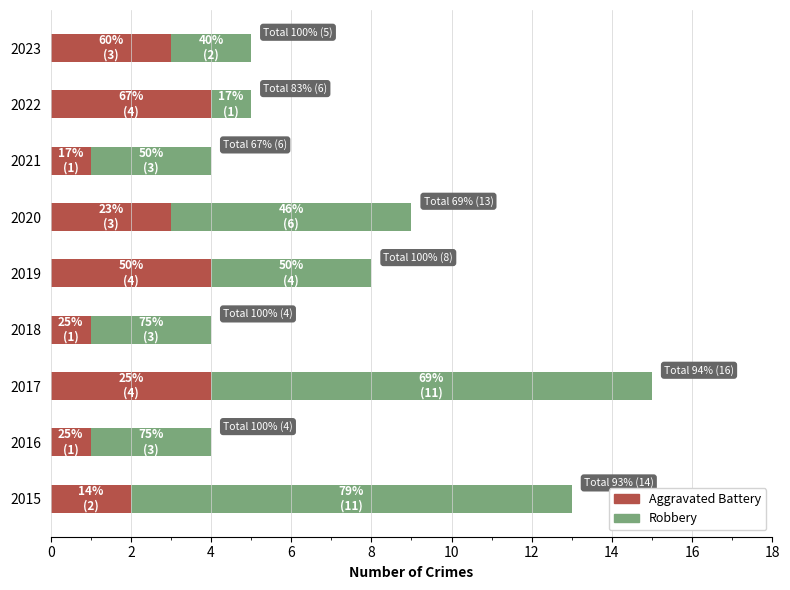

What are all the series names shown in the legend?

Aggravated Battery, Robbery